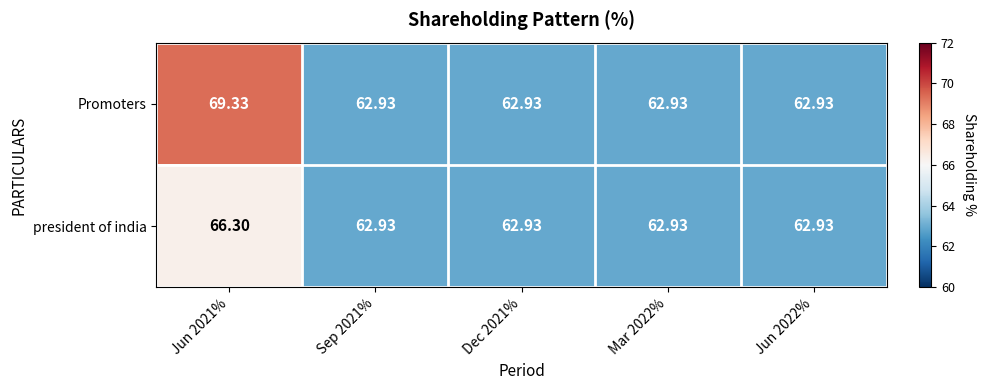

Which series has the largest range (max minus min)?

Promoters